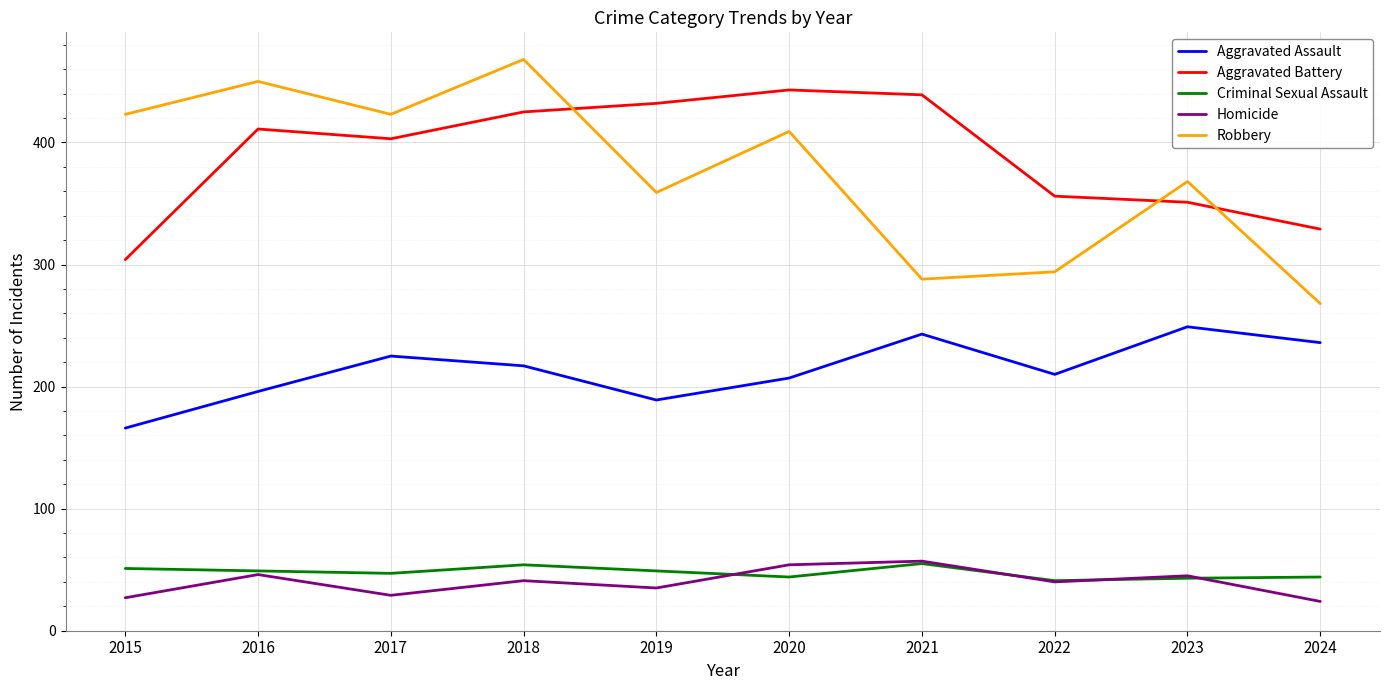

Which series changed the most between 2020 and 2024?

Robbery